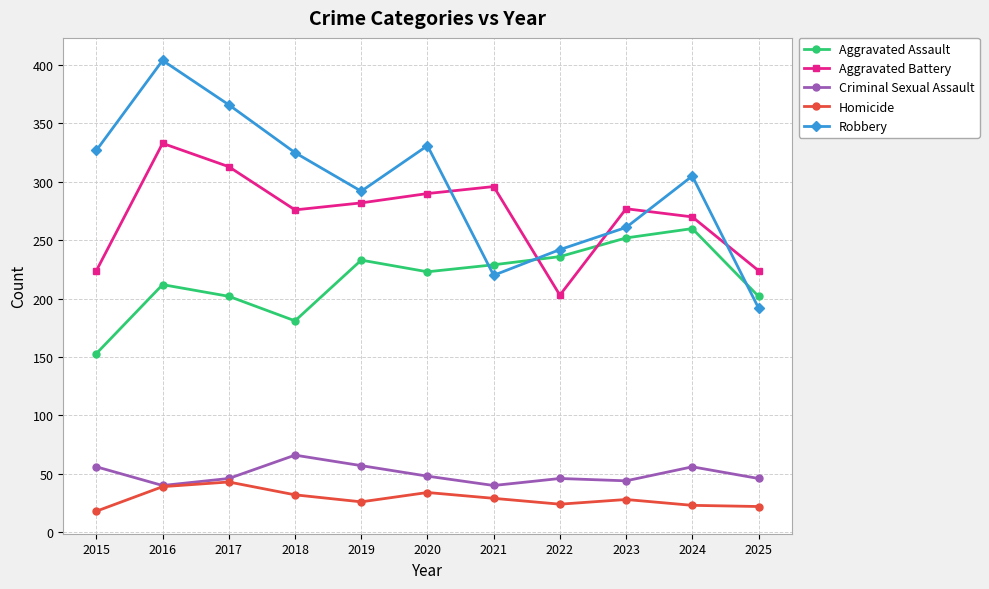

What is the value of the Robbery point at the 11th from the left?

192